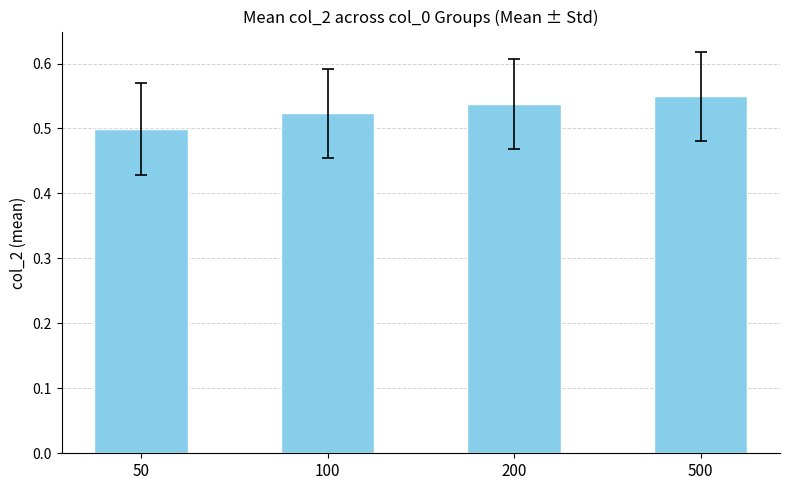

What is the sum of the values at 100 and 50?

1.0